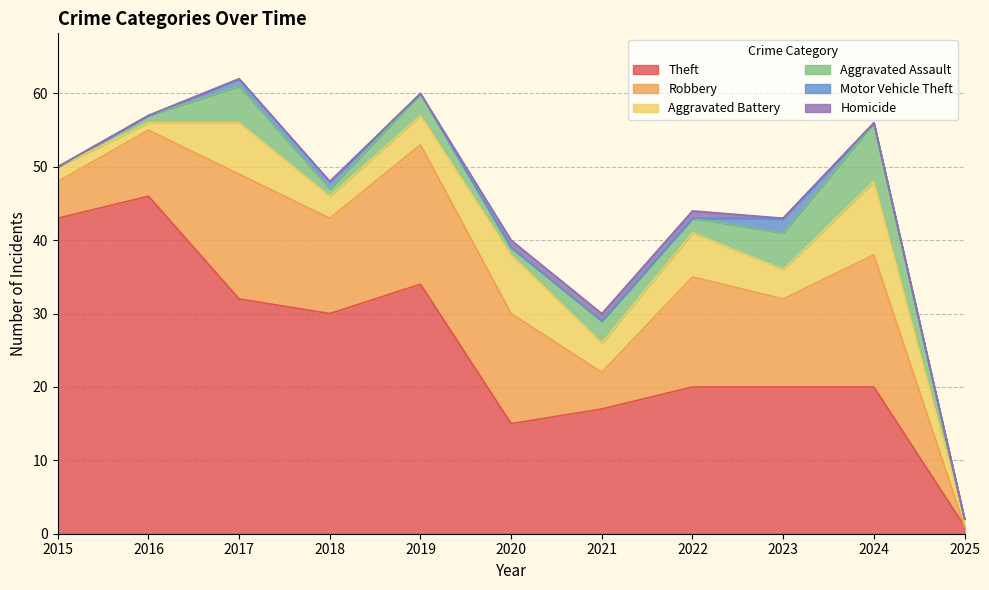

What is the value of the Aggravated Assault point at the 7th from the left?

3